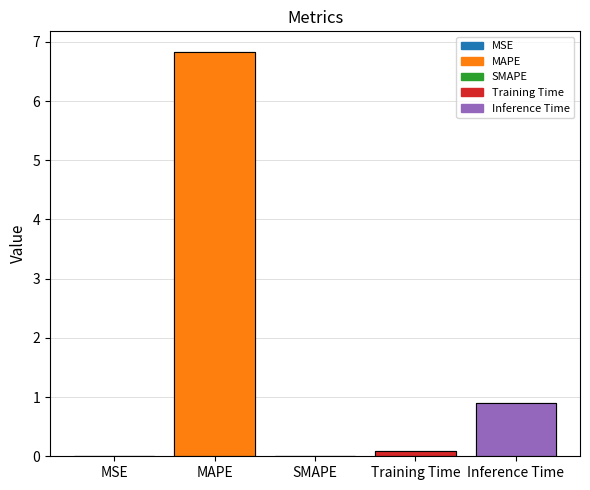

Which category has the lowest value across all series?

SMAPE